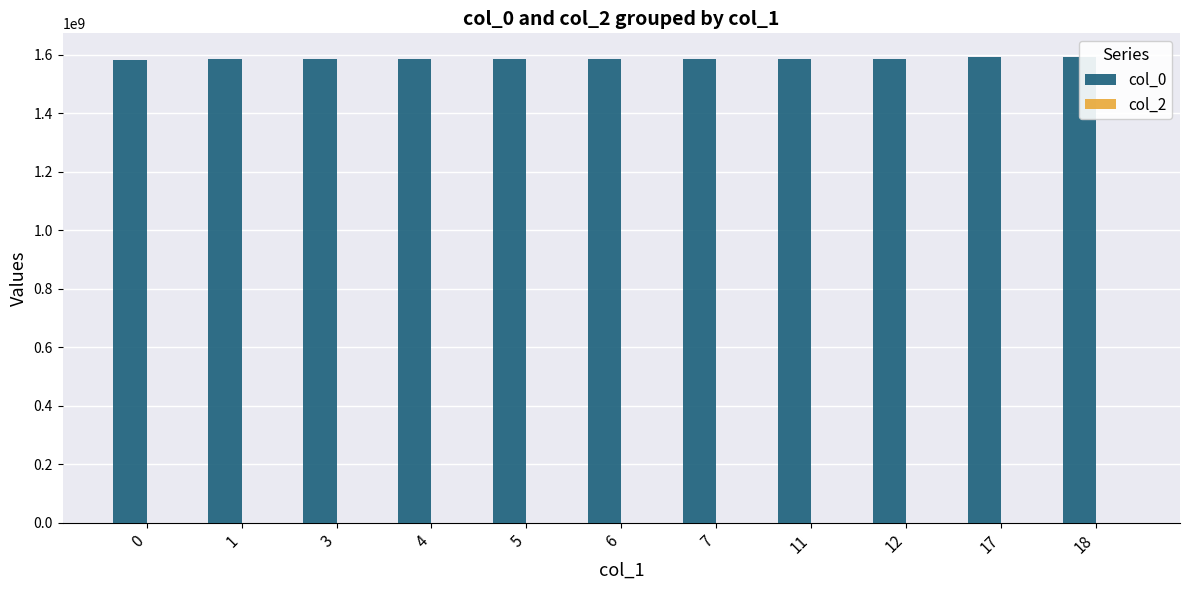

What is the difference between the maximum and minimum values in the col_2 series?

12.5